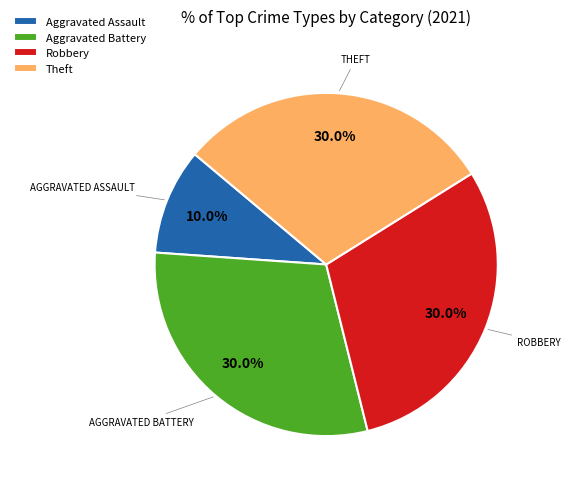

Between Theft and Aggravated Assault, which is larger?

Theft